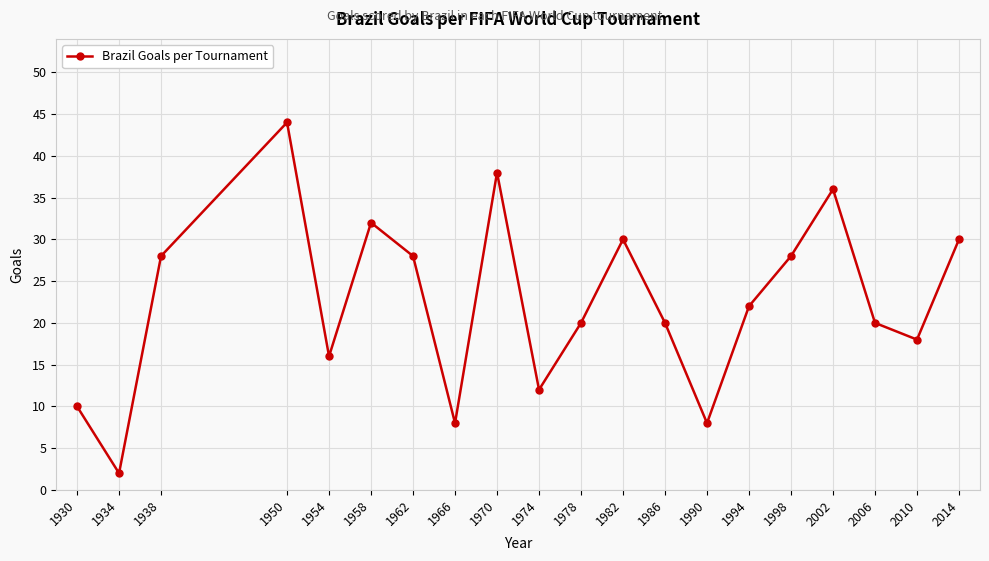

What is the difference between the values at 1998 and 2014?

2